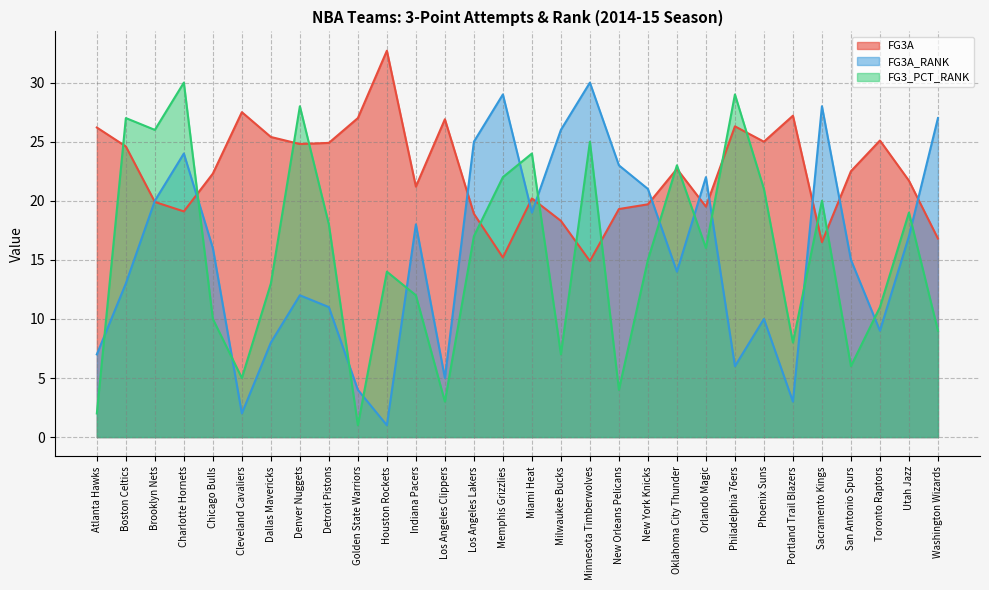

How many data points in FG3A_RANK are above 16?

14